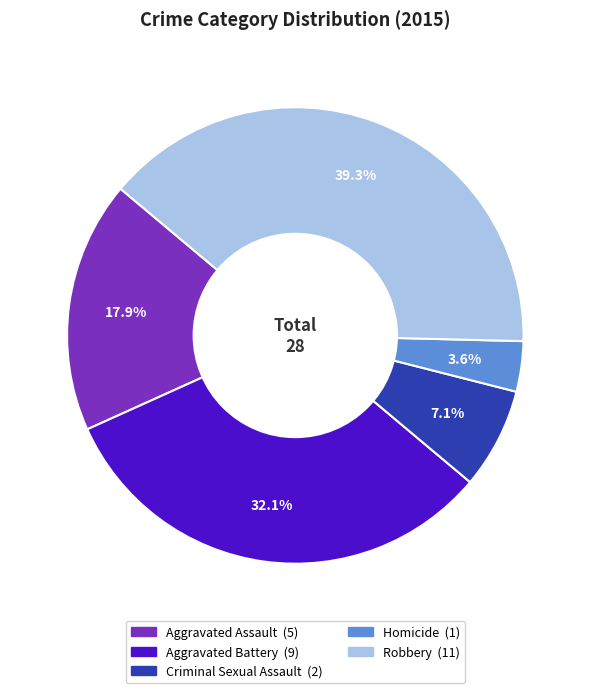

How many slices are in this pie chart?

5